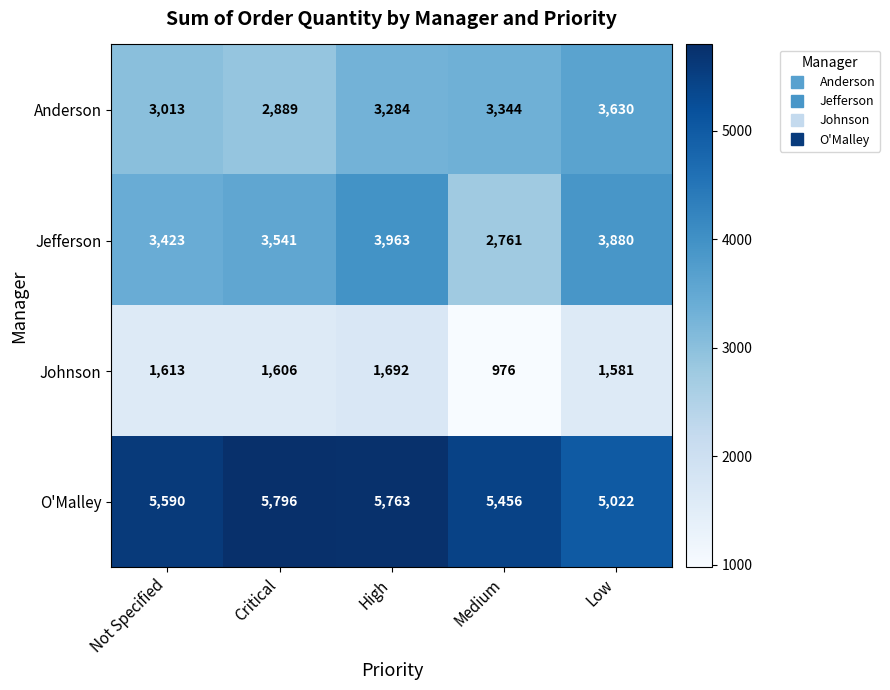

Which series has the largest total across all categories?

O'Malley